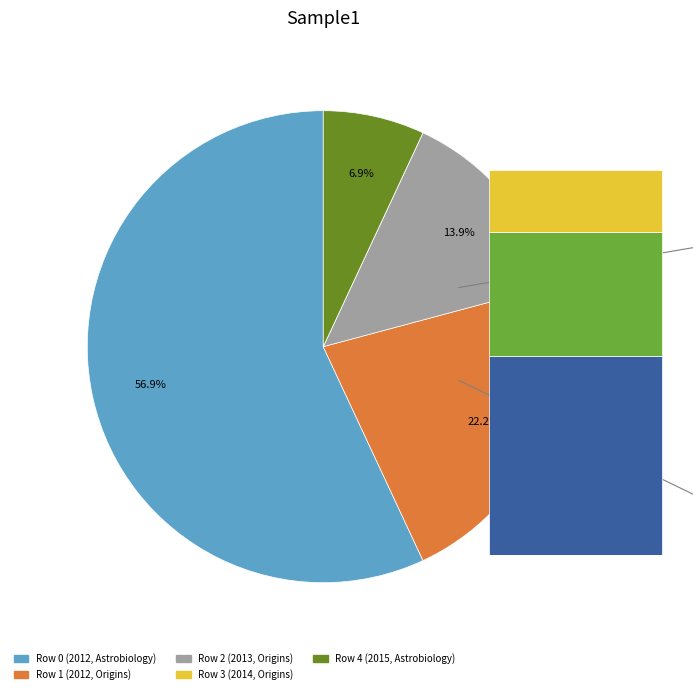

How many slices are in this pie chart?

5